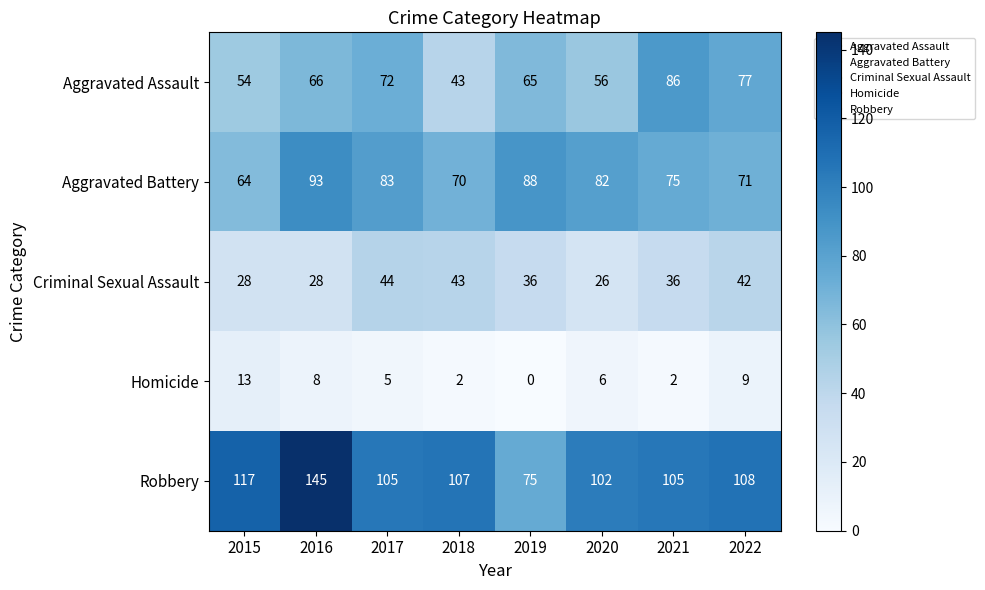

Which series has the largest total across all categories?

Robbery